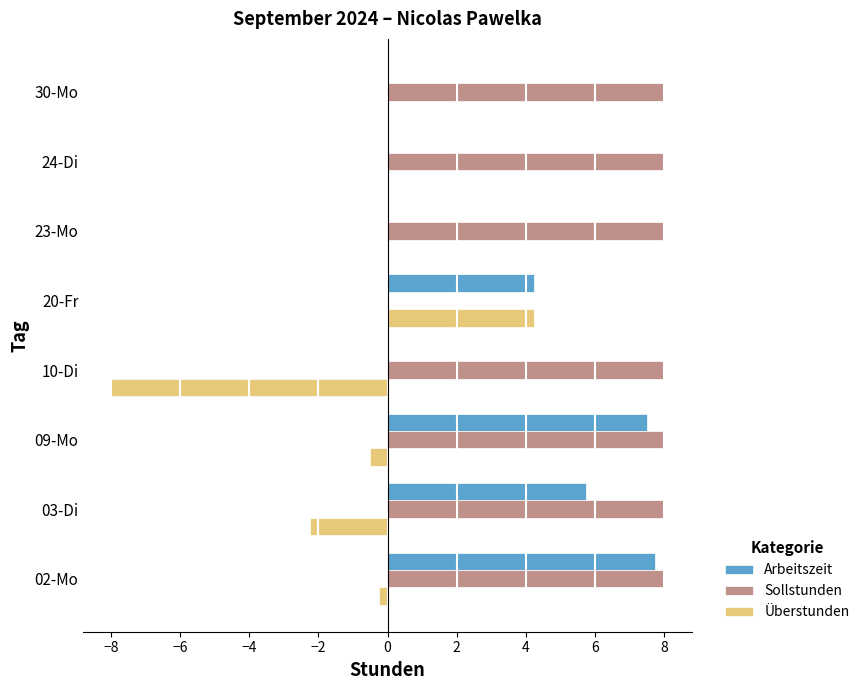

What is the sum of all Sollstunden values?

56.0